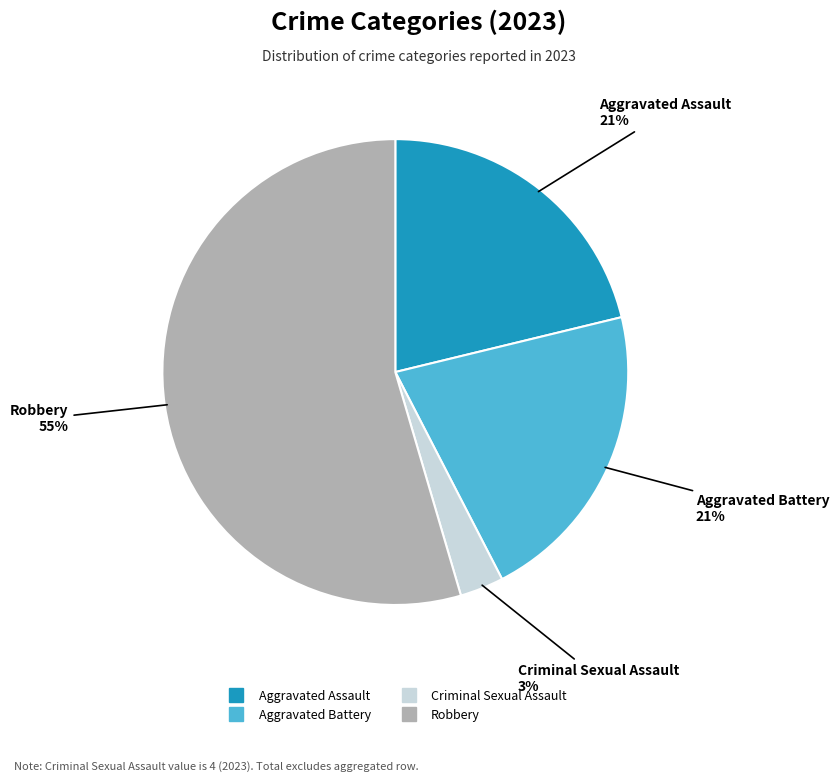

Which slice represents more than half of the pie?

Robbery